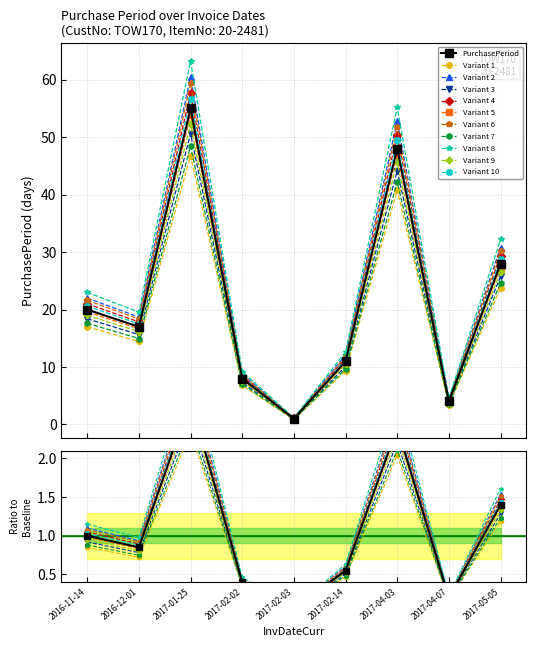

Is it true that the value at 2017-02-03 is 1?

True